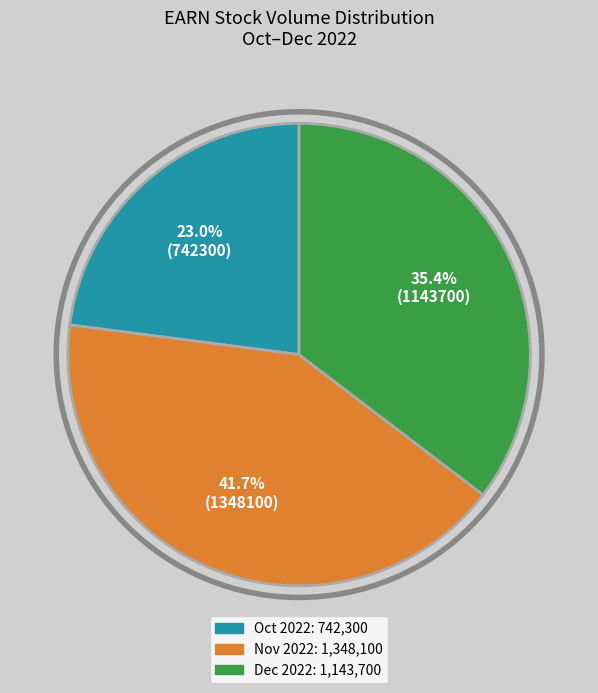

How many segments does this pie chart have?

3